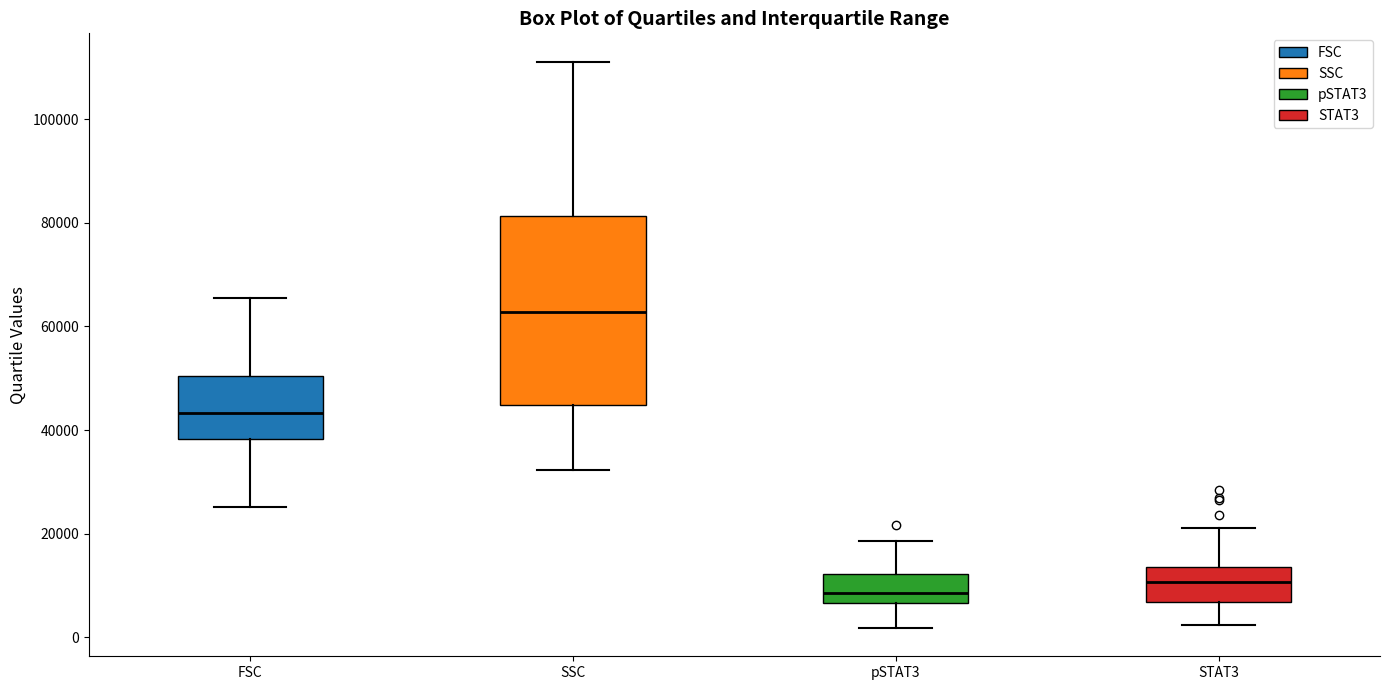

Which box has the lowest median line?

pSTAT3